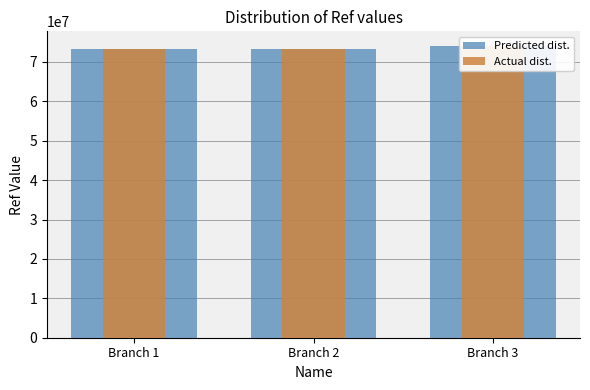

Is it true that Predicted dist. equals 73276638 at Branch 1?

True